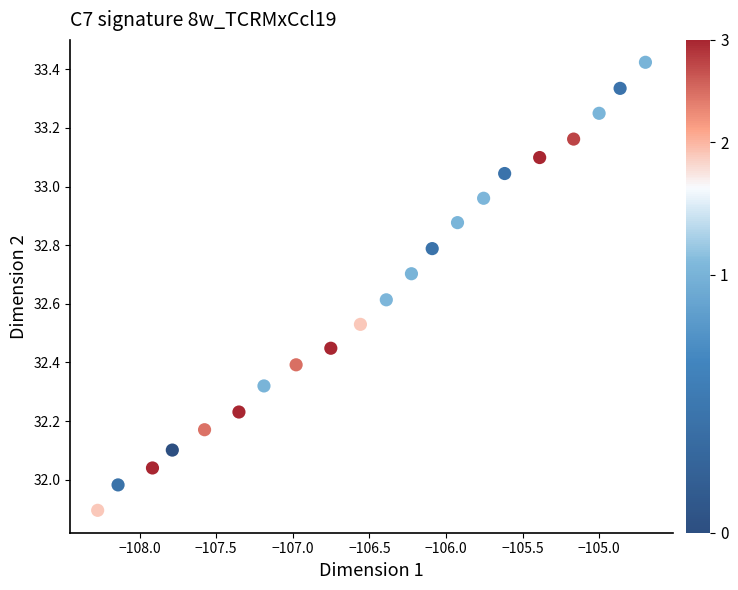

What is the range of X values (max minus min)?

3.6